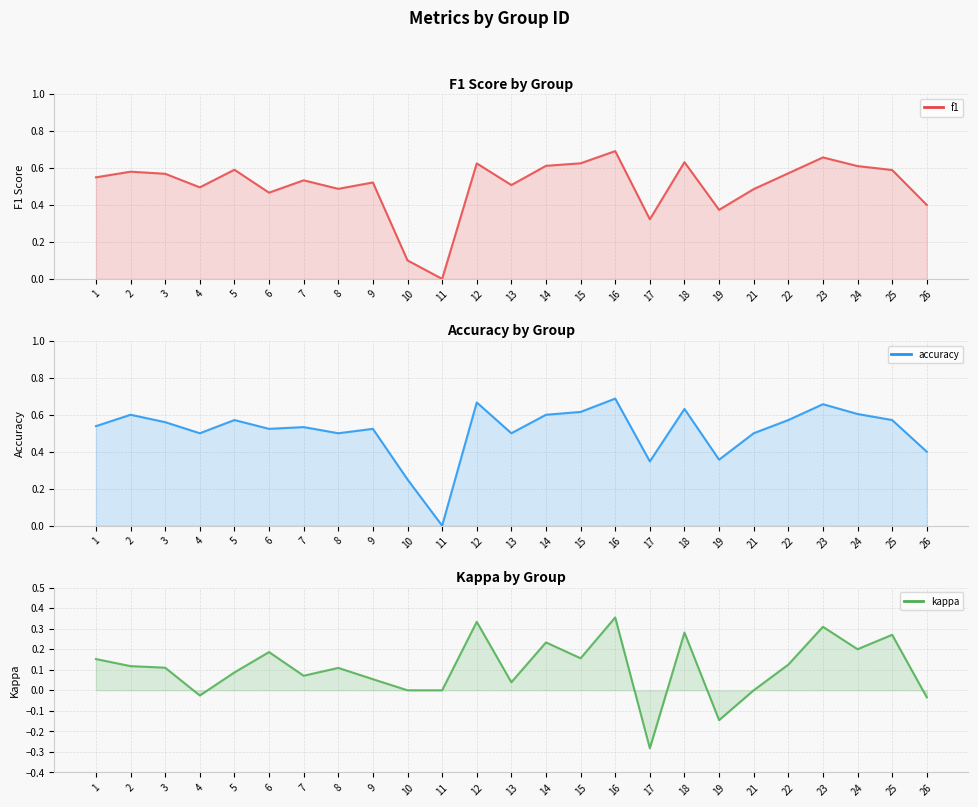

Which series has the widest spread of values?

f1